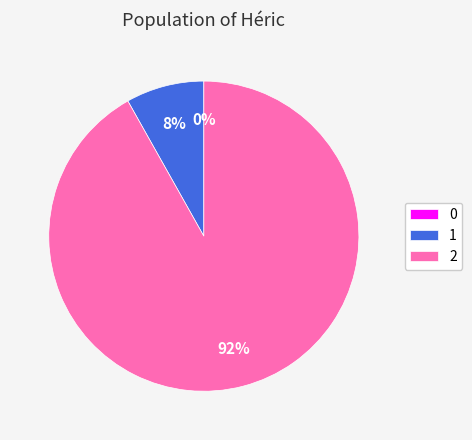

The 1 slice represents 3% of the pie. True or false?

False